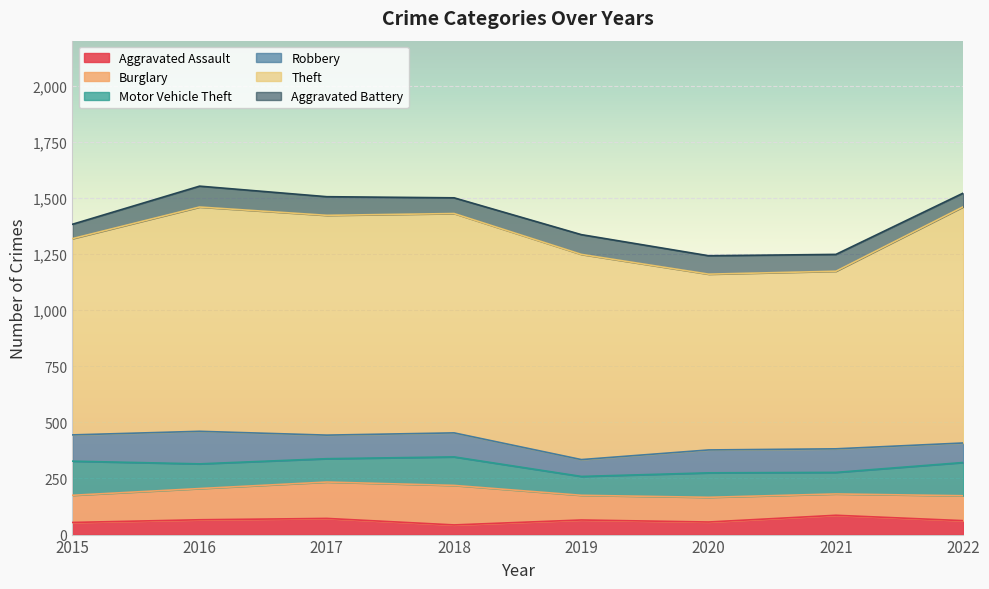

The value of Theft at 2019 is 1348. True or false?

False